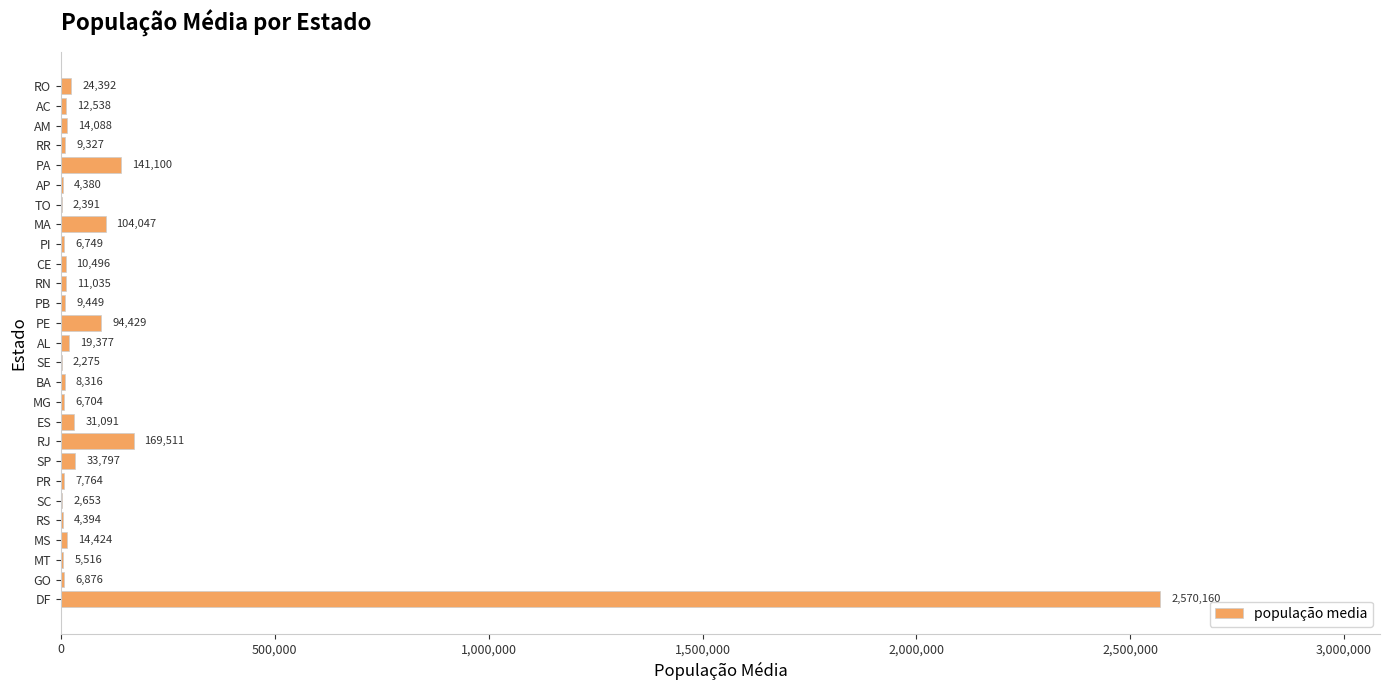

How many categories are shown in the chart?

27